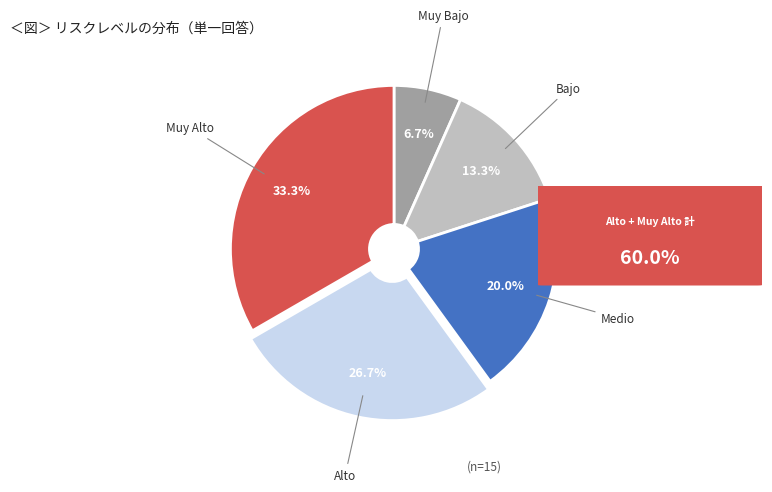

The Bajo slice represents 13% of the pie. True or false?

True